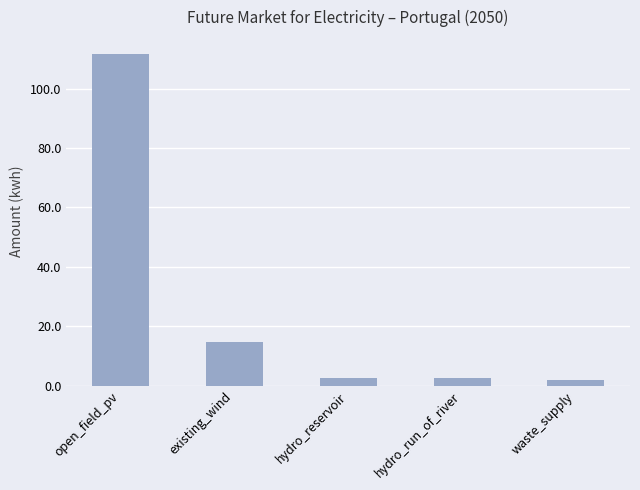

Are the bars horizontal?

No